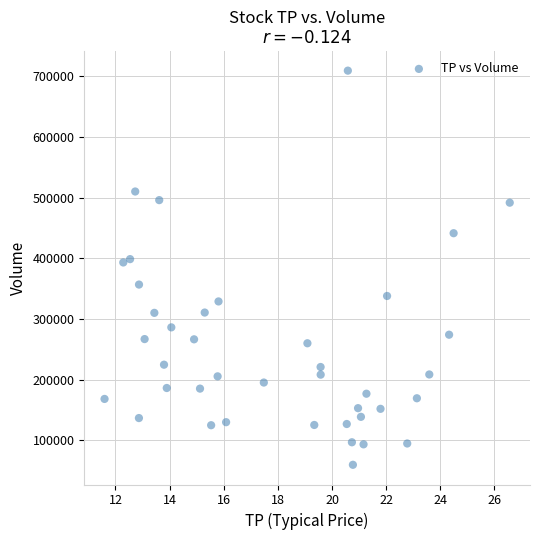

How many points are shown in the scatter plot?

40